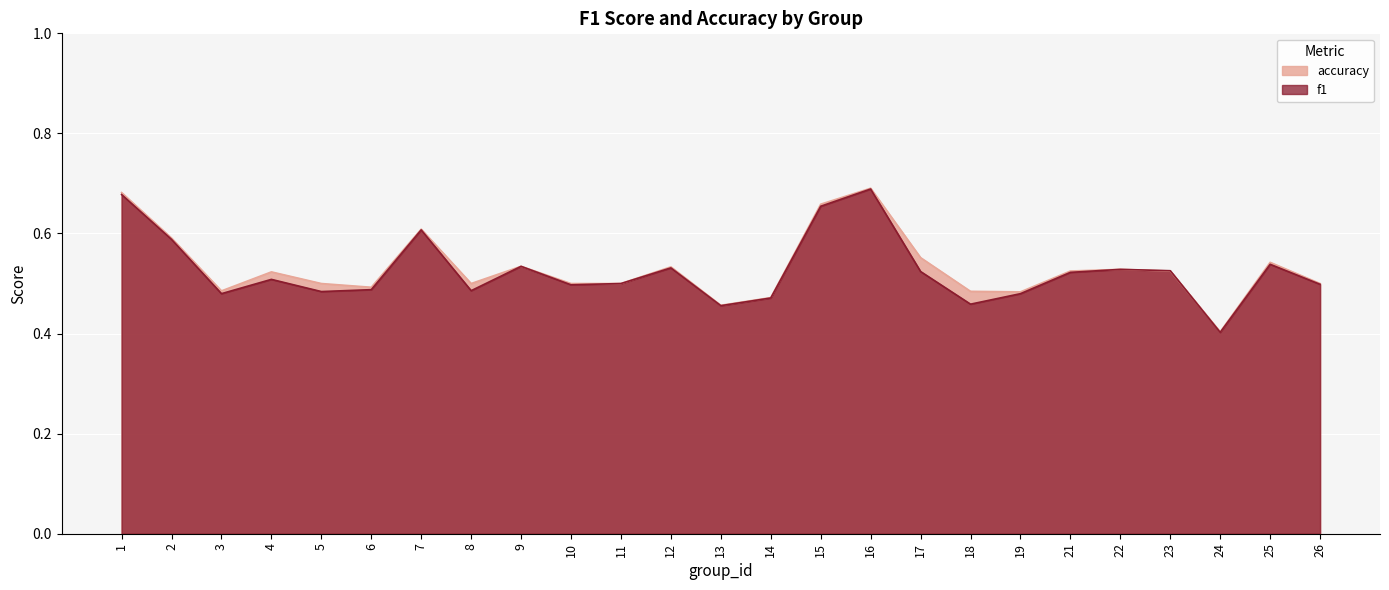

What is the sum of the f1 values at 24 and 5?

0.9